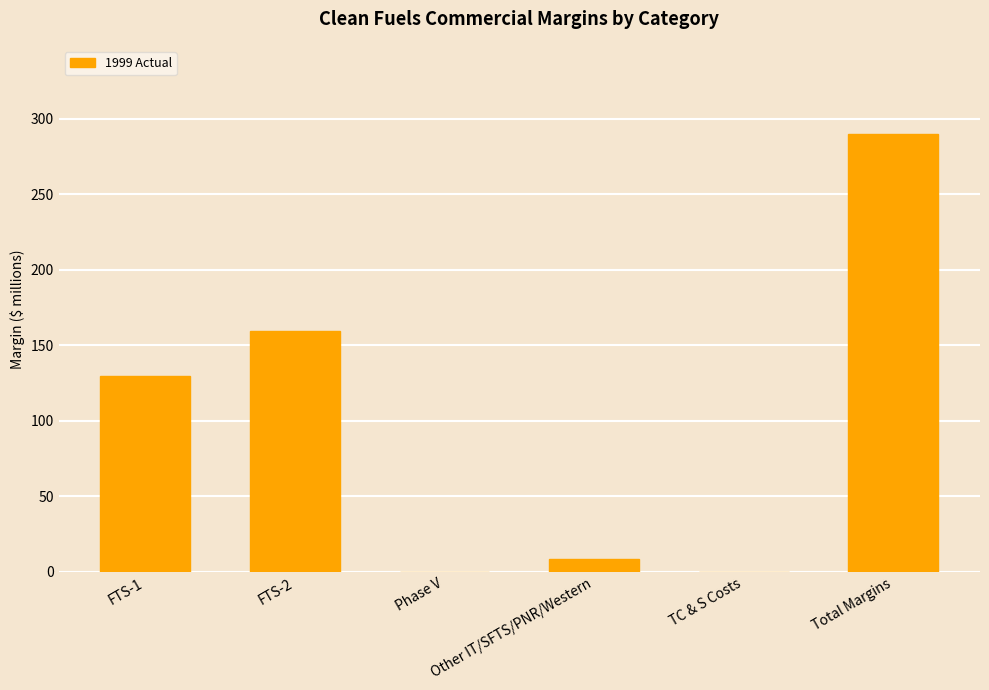

Rank the categories by value from highest to lowest.

Total Margins, FTS-2, FTS-1, Other IT/SFTS/PNR/Western, Phase V, TC & S Costs